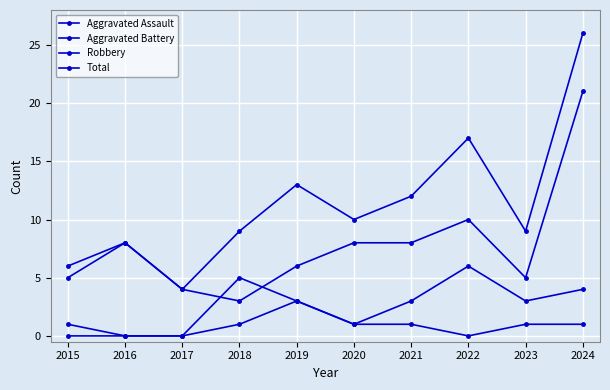

True or false: Robbery and Total intersect in this chart.

False